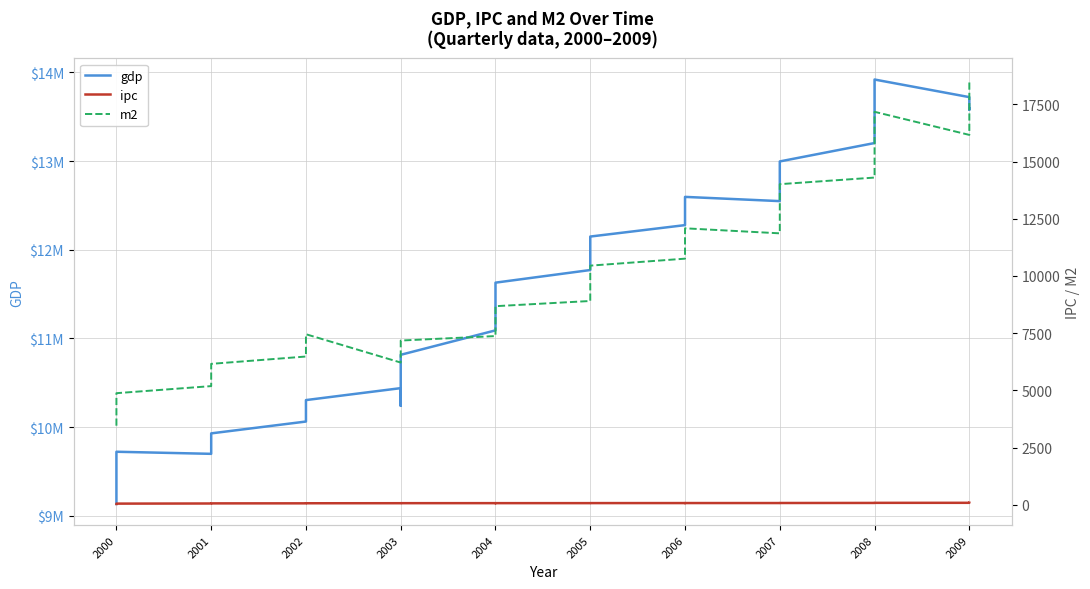

What is the difference between the maximum and minimum values in the ipc series?

50.6